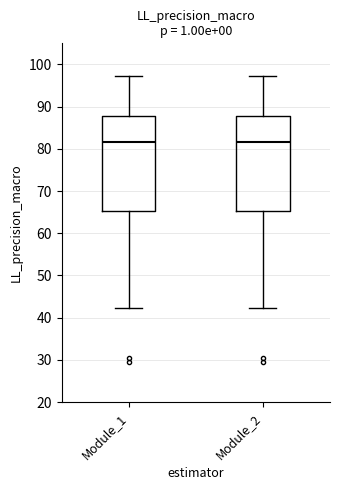

Where does the upper whisker of the box for Module_2 end on the y-axis? The values are not printed on the chart, so give them approximately, as read against the axis.

97